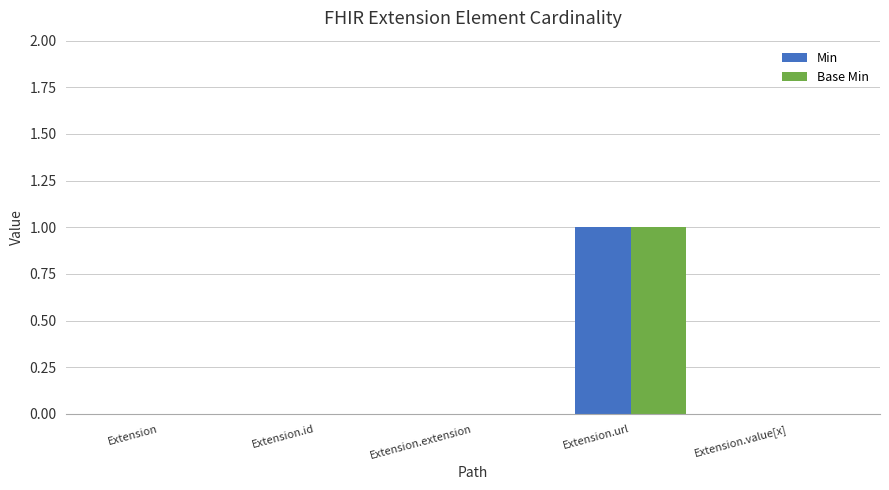

How many groups of bars are there?

5